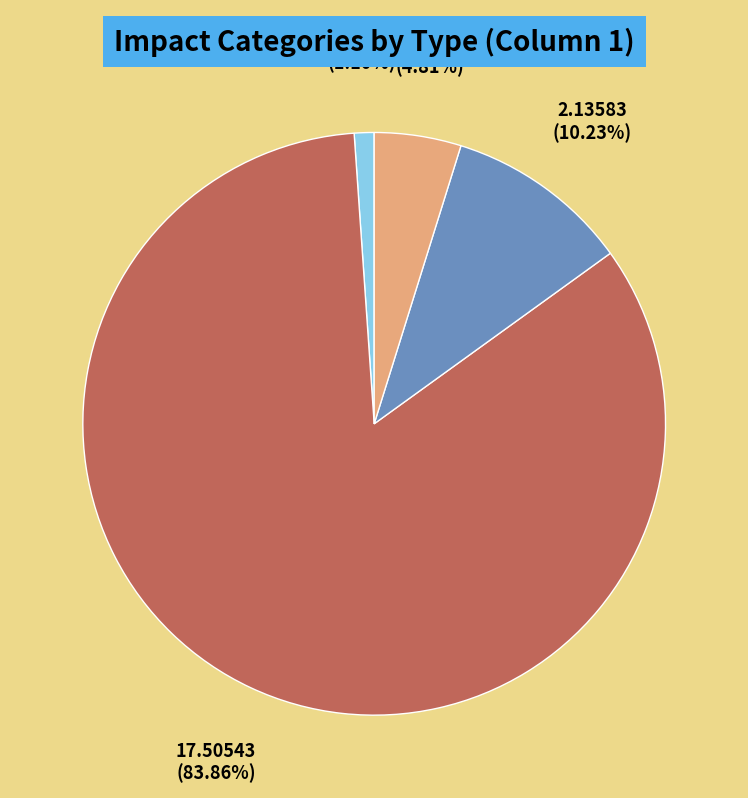

What percentage is NOT represented by land?

16.1%